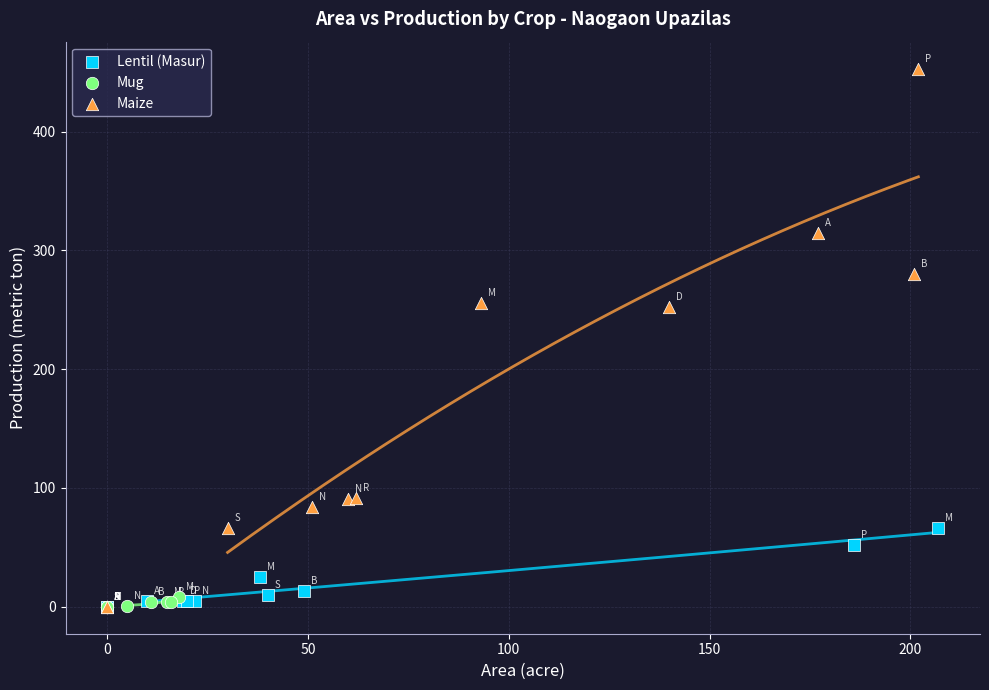

Which series has the largest Y range (max minus min)?

Maize